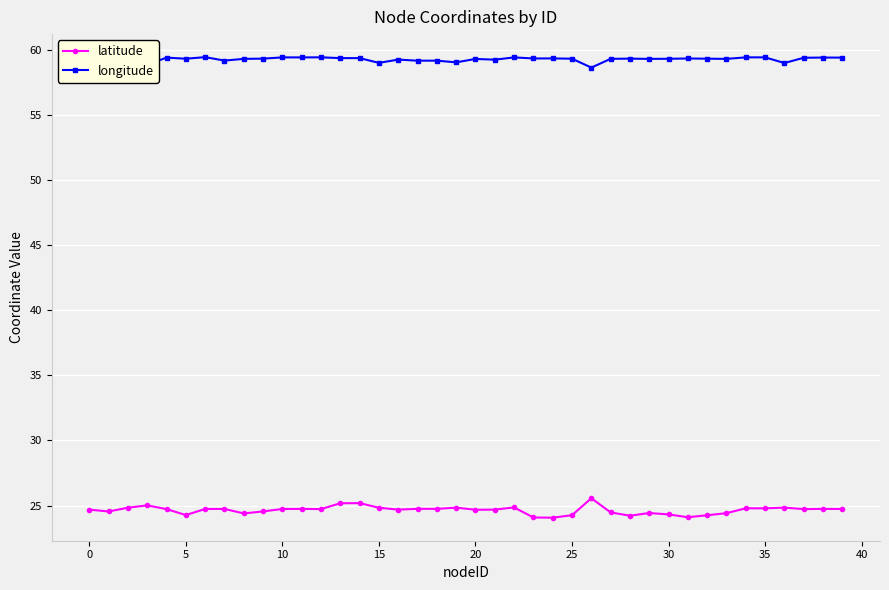

Does the chart display data point markers on the line(s)?

Yes